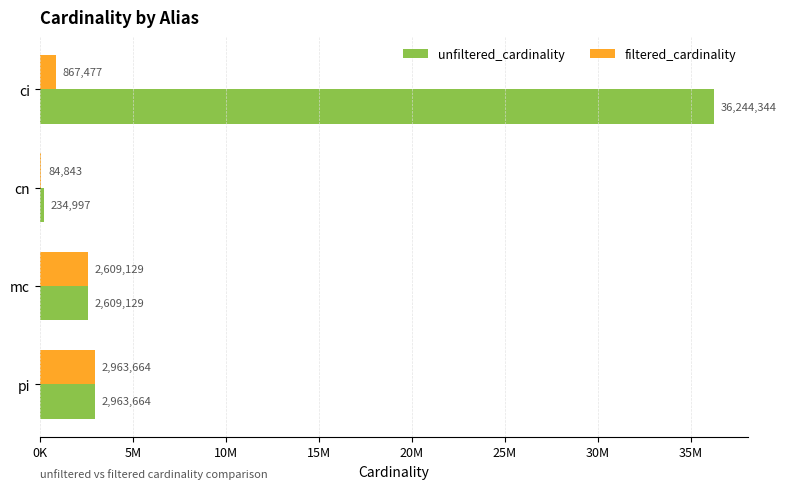

What is the minimum value for unfiltered_cardinality?

234997